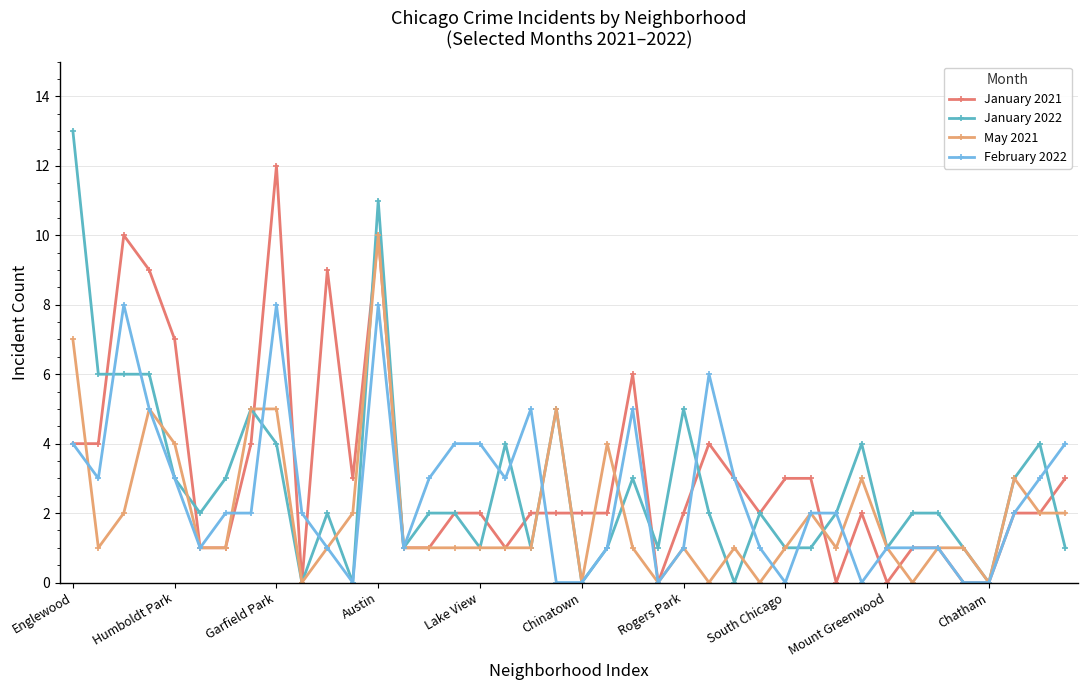

Which series has the largest range (max minus min)?

January 2022